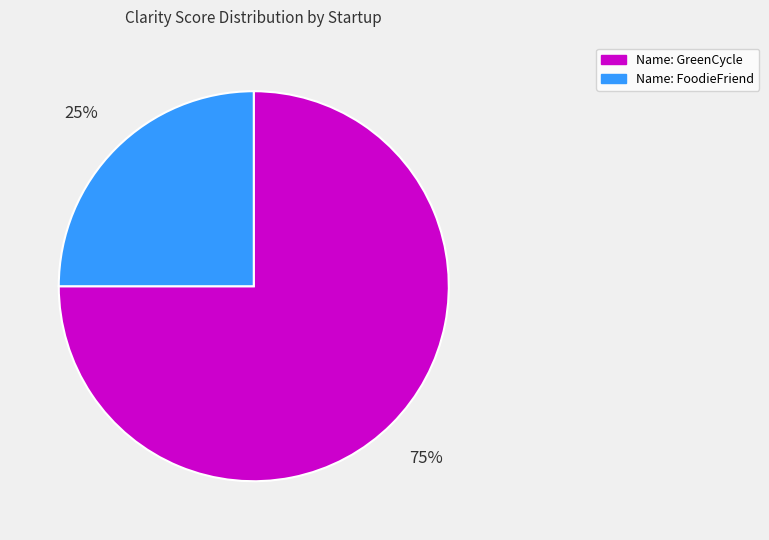

Combined, do Name: GreenCycle and Name: FoodieFriend account for over 50%?

Yes